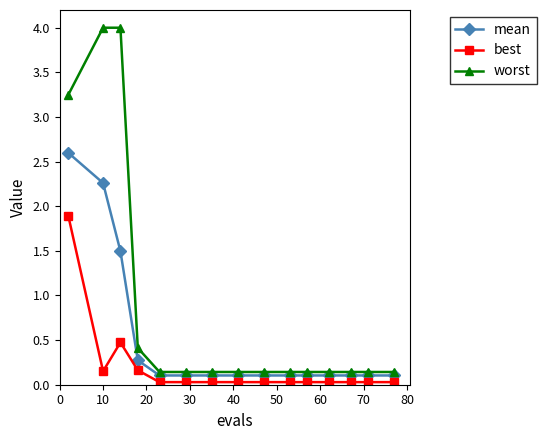

What is the greatest value displayed?

4.0